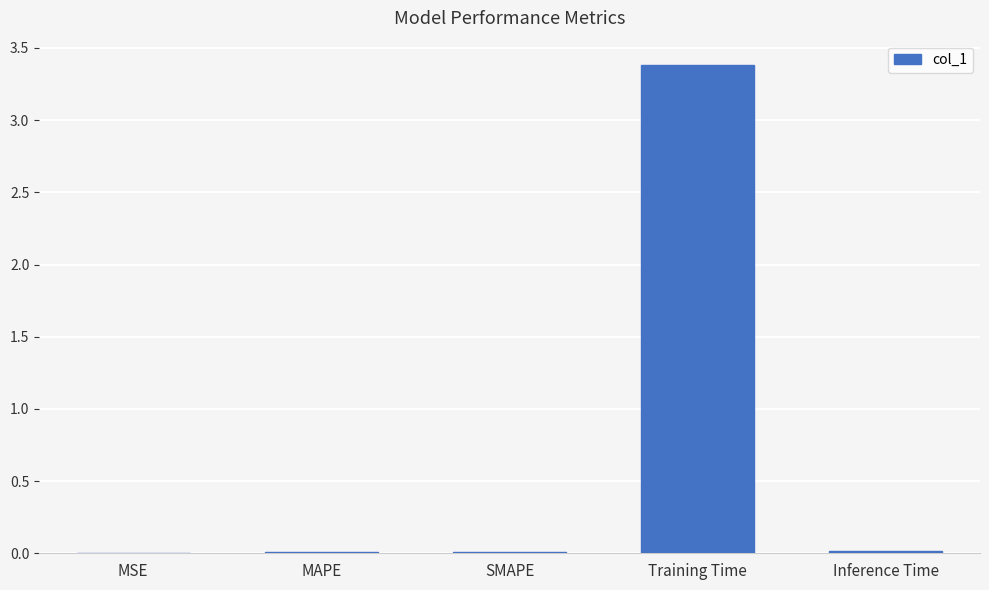

The value at Inference Time is 0.0. True or false?

True